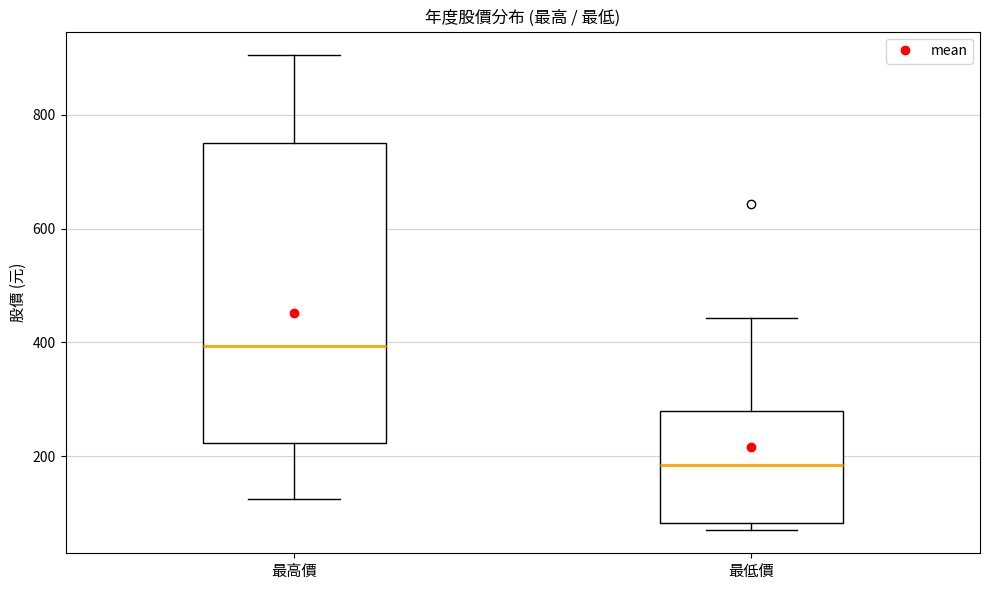

Reading left to right, transcribe this box plot: for each box, give where its median line is, the range the box spans, and where its two whiskers end, as read against the y-axis. The values are not printed on the chart, so give them approximately, as read against the axis.

最高價: median 400, box 220 to 760, whiskers 120 to 900
最低價: median 180, box 80 to 280, whiskers 80 (just below the box's lower edge) to 440